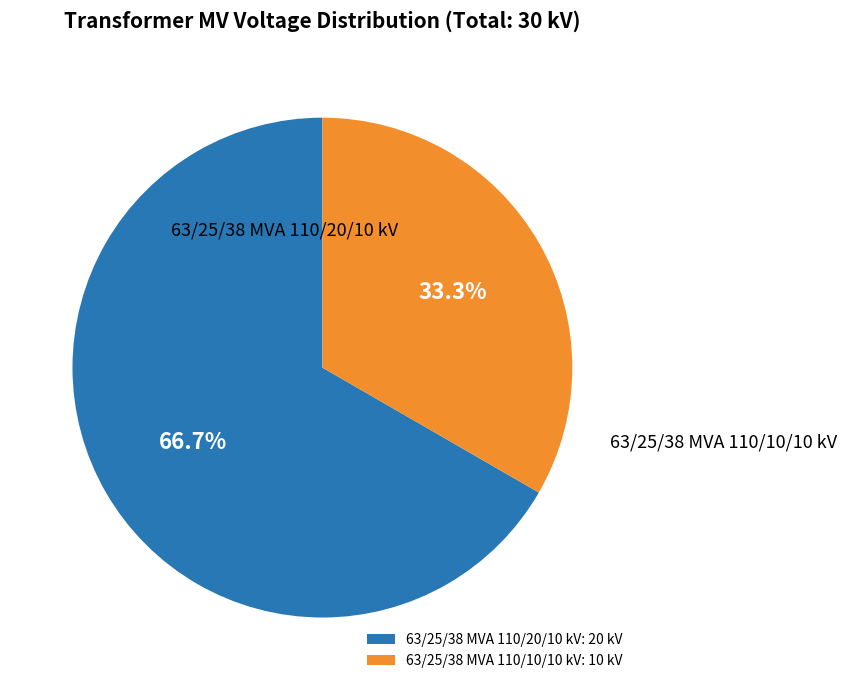

Rank the categories by value from lowest to highest.

63/25/38 MVA 110/10/10 kV, 63/25/38 MVA 110/20/10 kV